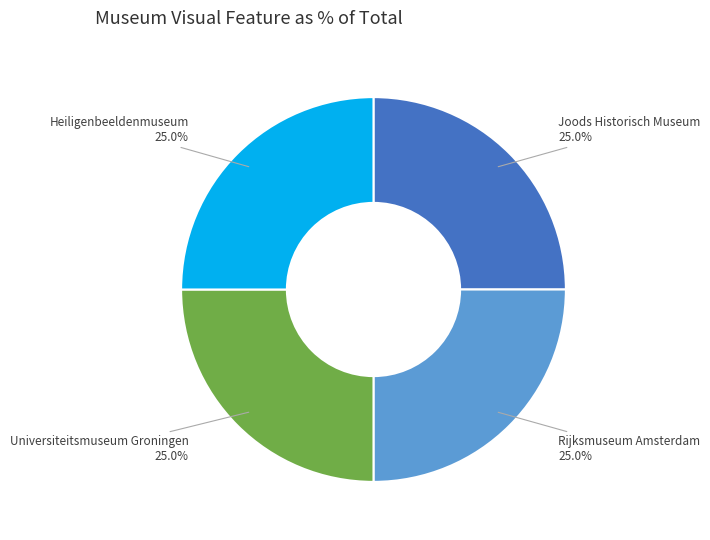

Is there a majority slice in this chart?

No